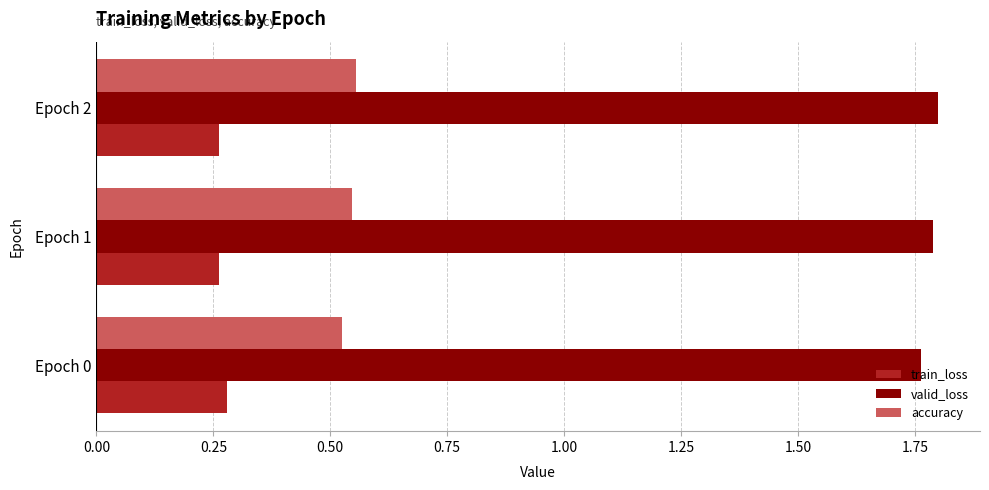

List the series in order of their peak value, highest first.

valid_loss, accuracy, train_loss